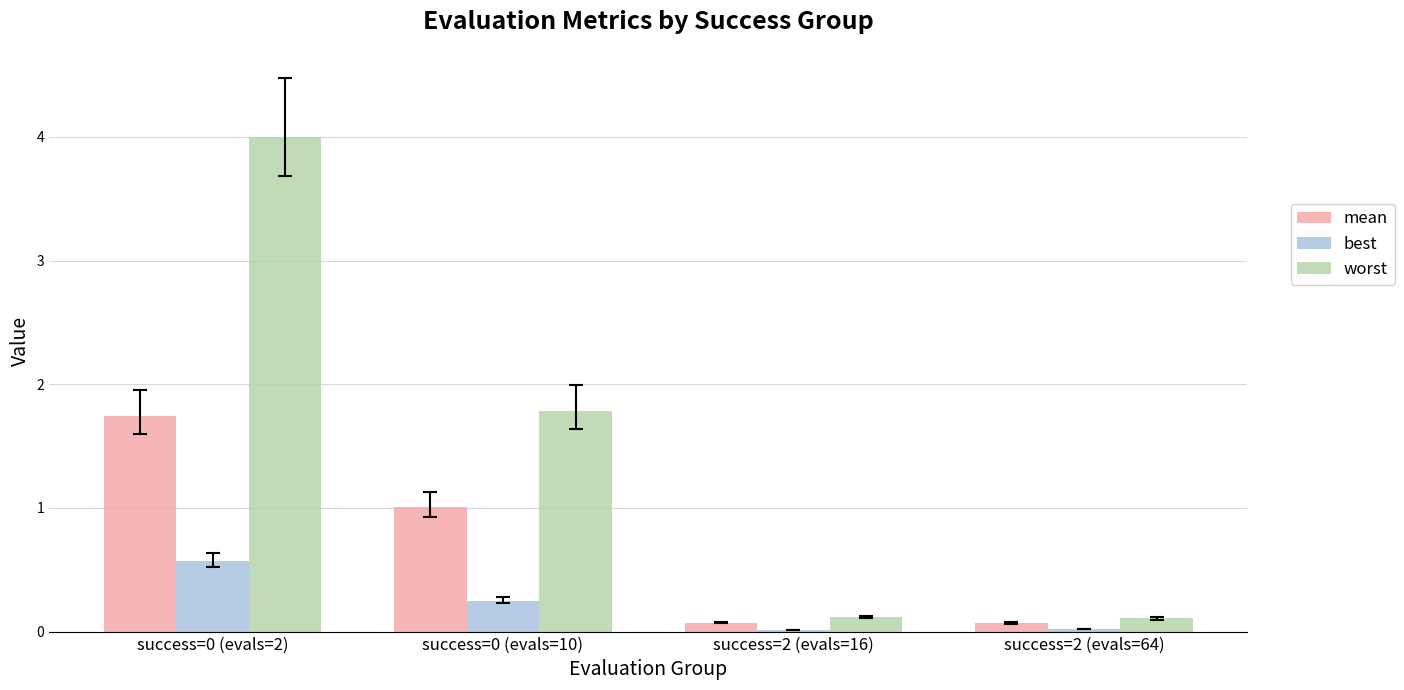

Which series has the largest total across all categories?

worst